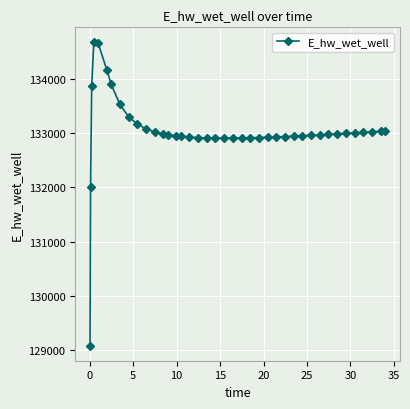

What is the value of the 32nd point from the left?

132966.3